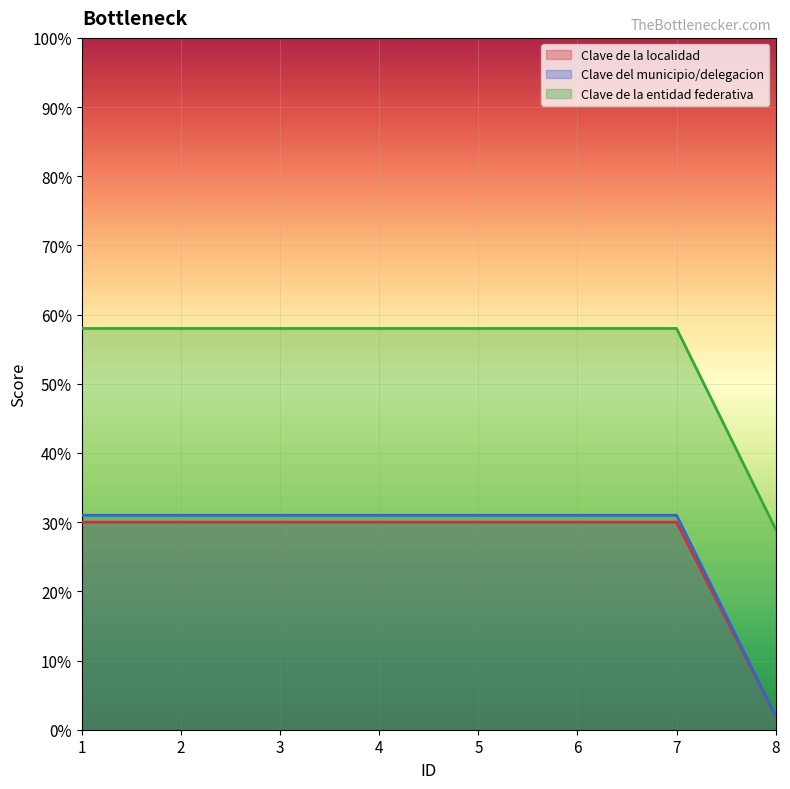

Which series has the largest range (max minus min)?

Clave del municipio/delegacion